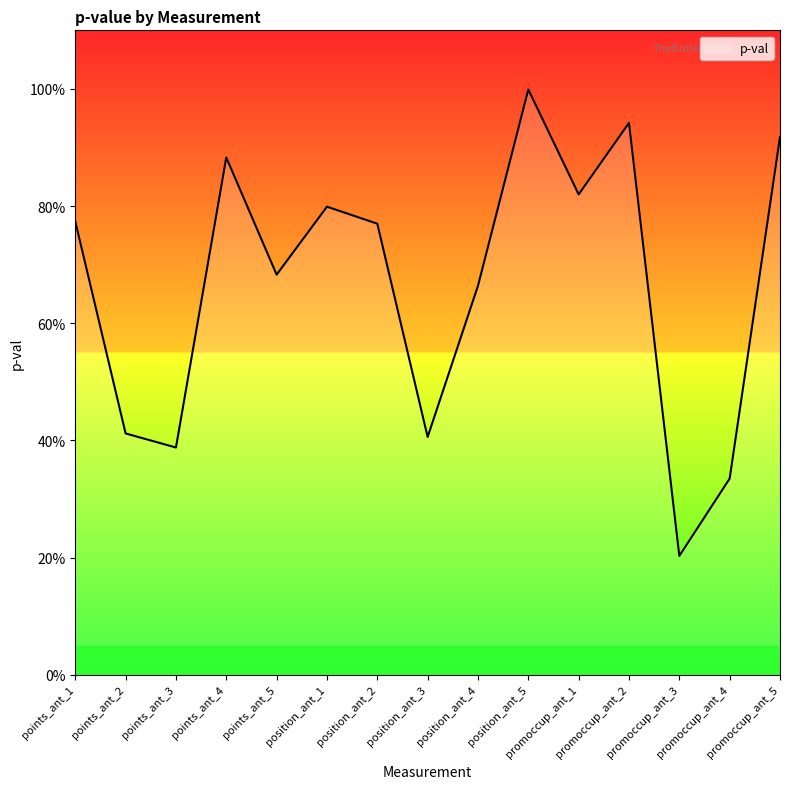

True or false: the data shows 0.3 at points_ant_3.

False